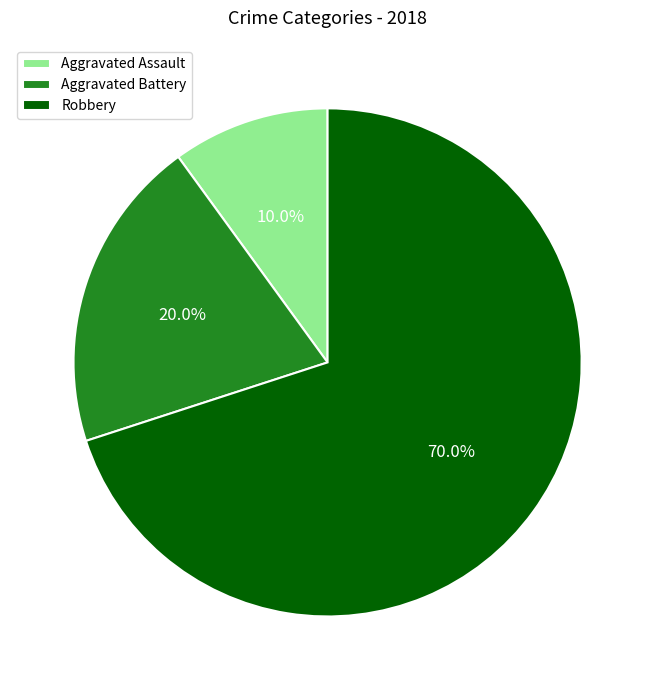

To the nearest percent, what is the difference between the Aggravated Battery and Robbery slice percentages?

50%